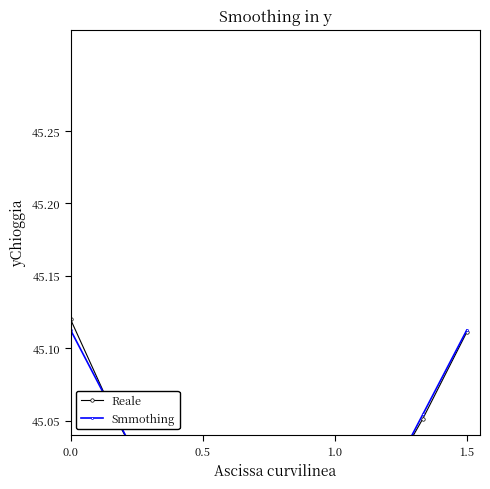

Between which two adjacent categories do Smmothing and Reale first intersect?

0.0 and 0.5